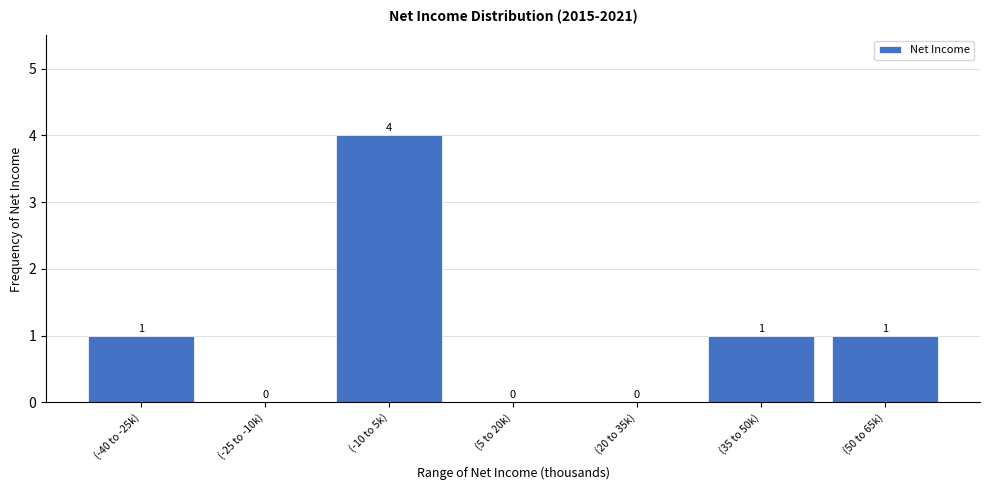

Reading right to left, transcribe all the data shown in this chart.

(50 to 65k)=1	(35 to 50k)=1	(20 to 35k)=0	(5 to 20k)=0	(-10 to 5k)=4	(-25 to -10k)=0	(-40 to -25k)=1